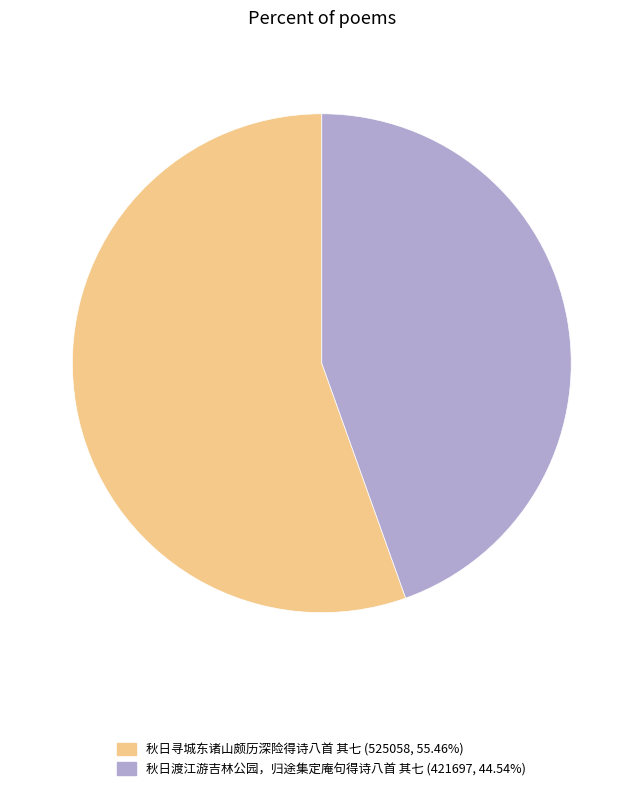

Which slice represents more than half of the pie?

秋日寻城东诸山颇历深险得诗八首 其七